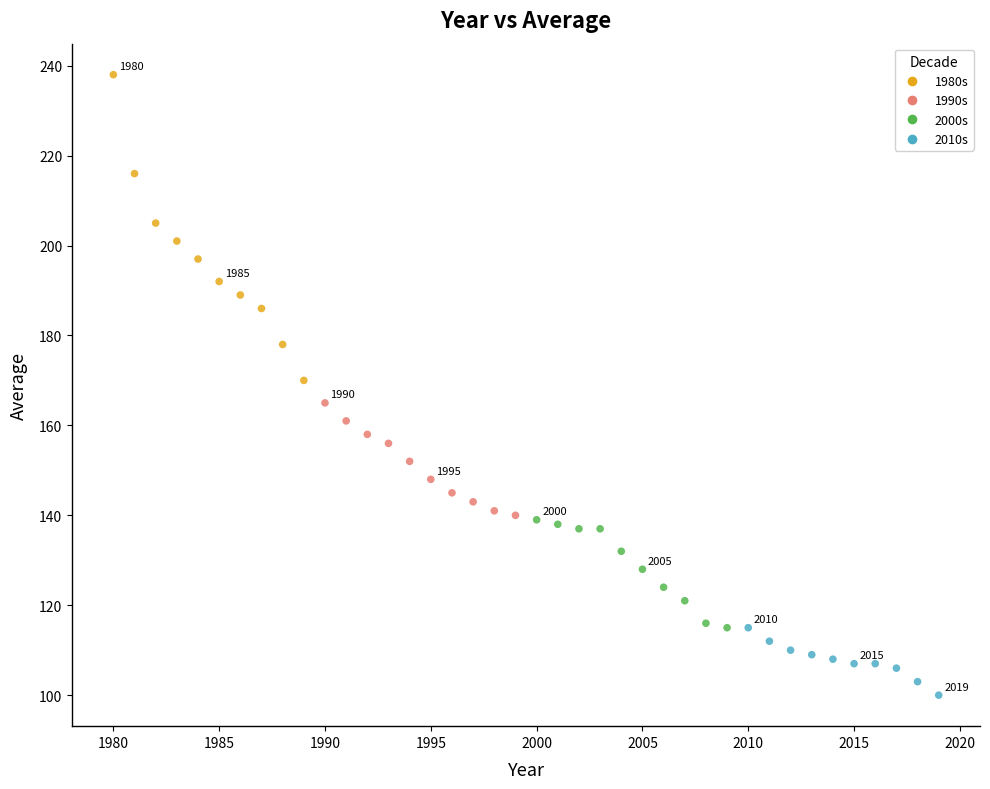

What is the range of Y values (max minus min)?

138